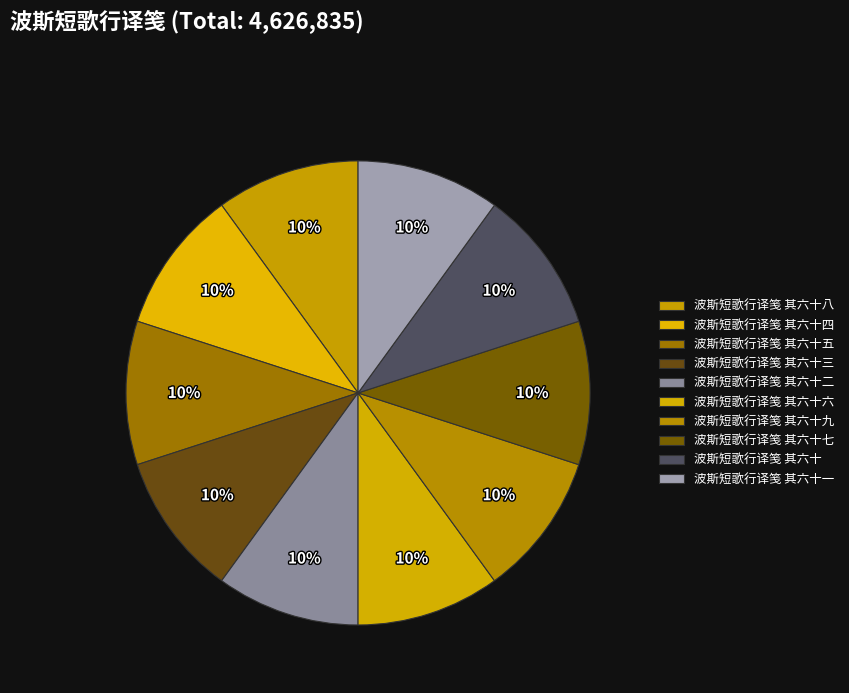

Count the number of slices in the pie.

10